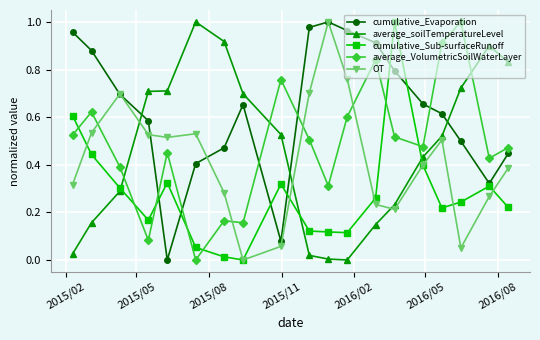

After their last crossing, which series has the higher values: OT or average_VolumetricSoilWaterLayer?

average_VolumetricSoilWaterLayer